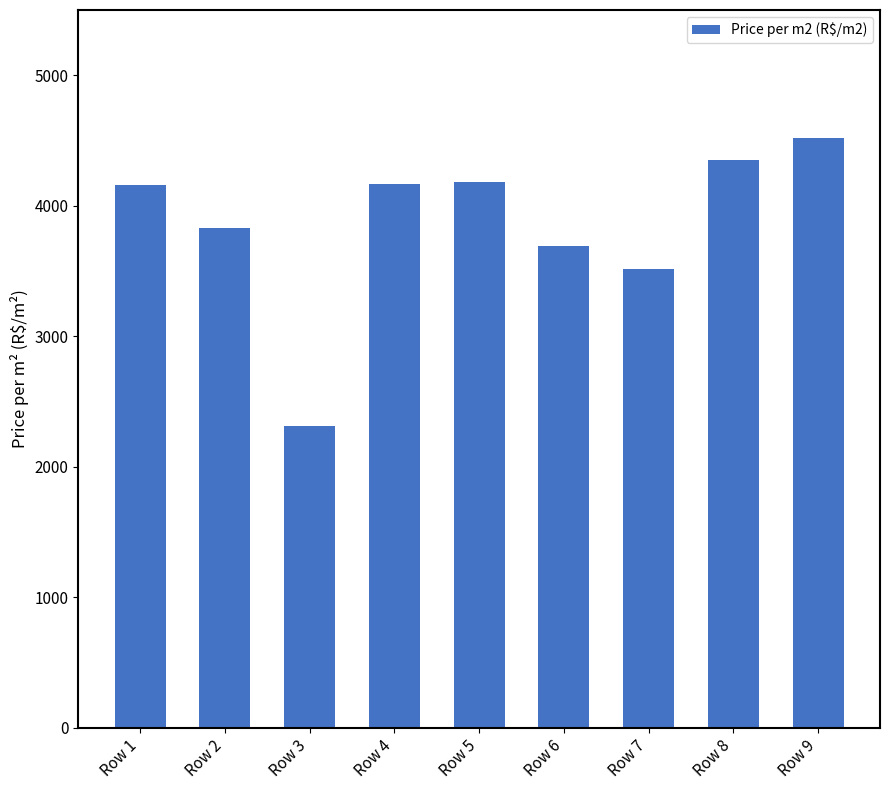

The value at Row 2 is 3833.3. True or false?

True